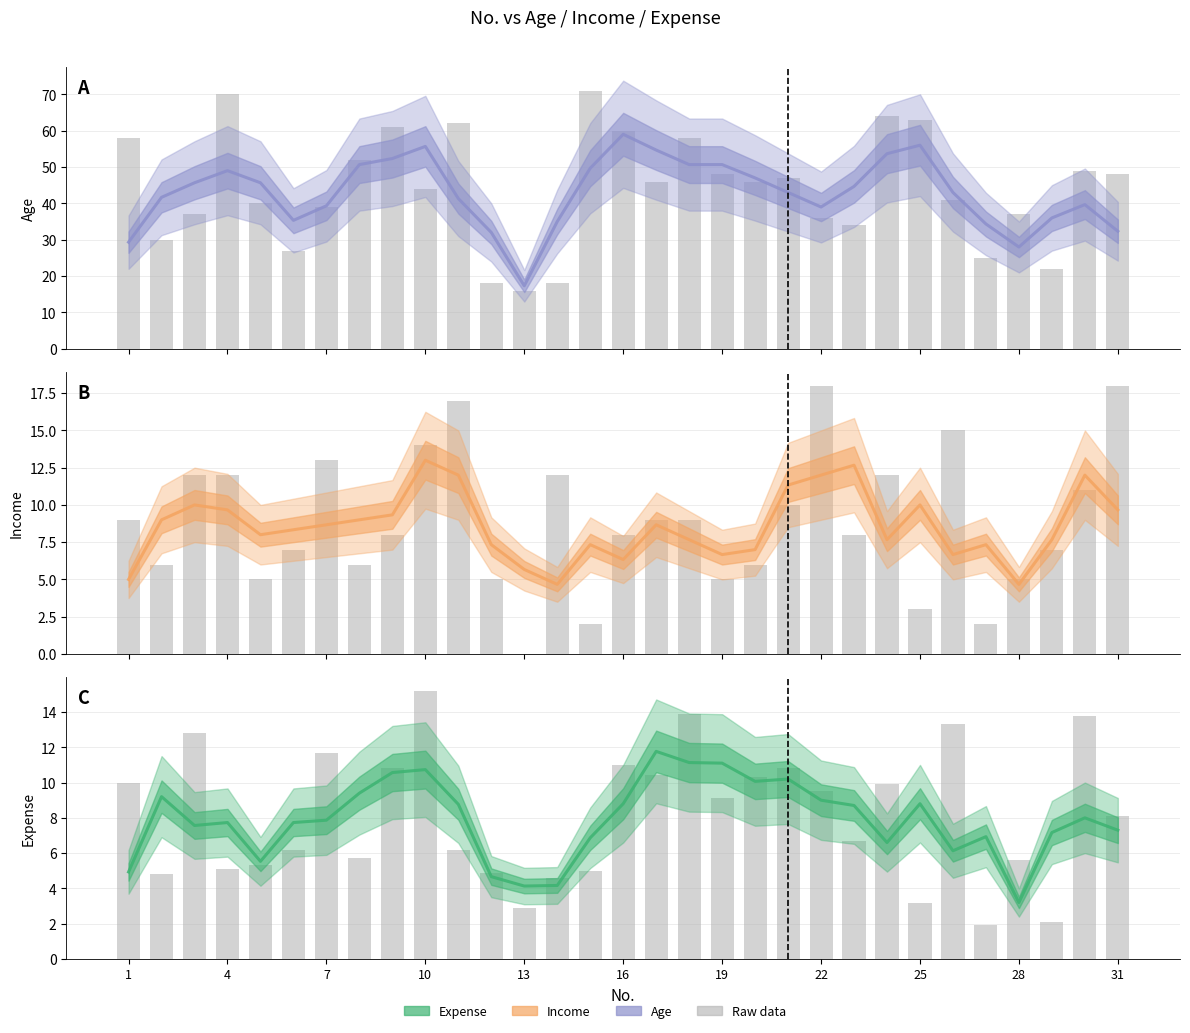

Which series has the widest spread of values?

Age